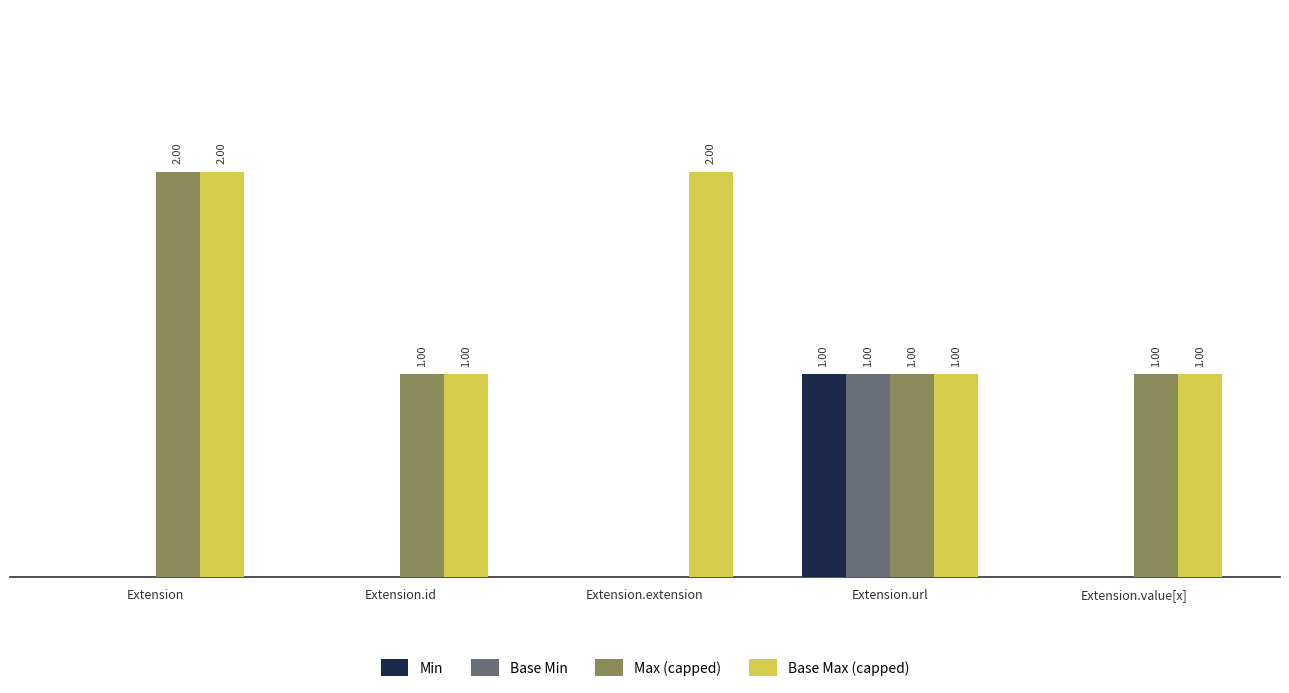

Which series has the largest total across all categories?

Base Max (capped)